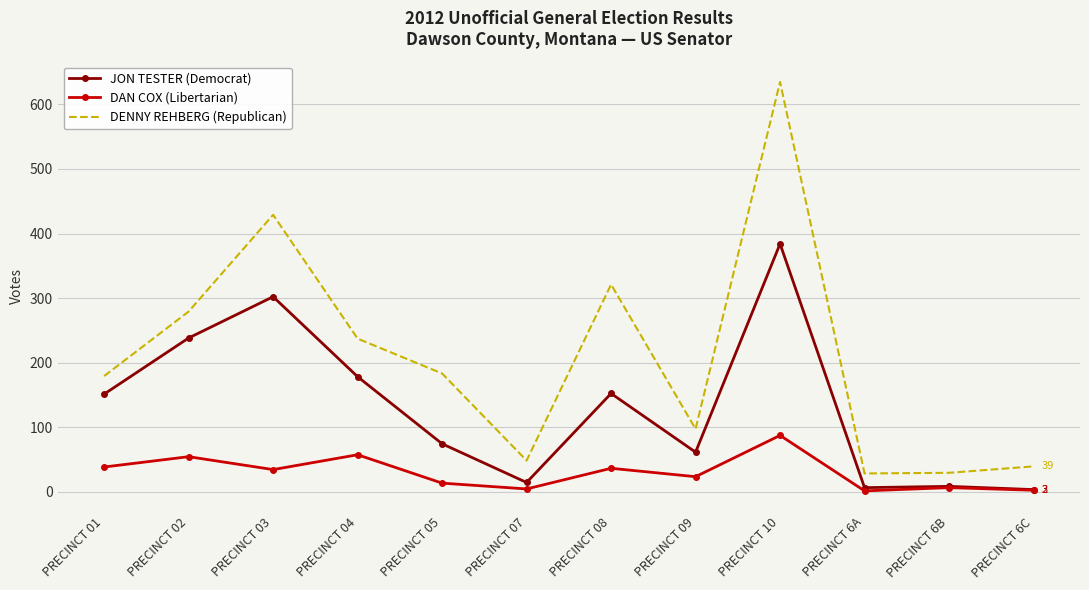

List the series in order of their overall mean, highest first.

DENNY REHBERG (Republican), JON TESTER (Democrat), DAN COX (Libertarian)